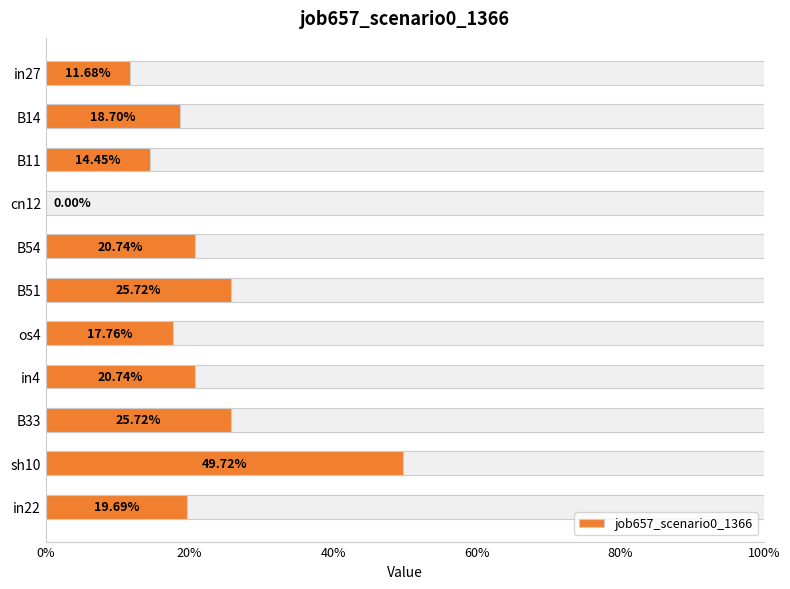

The chart shows a value of 0.4 at in4. True or false?

False